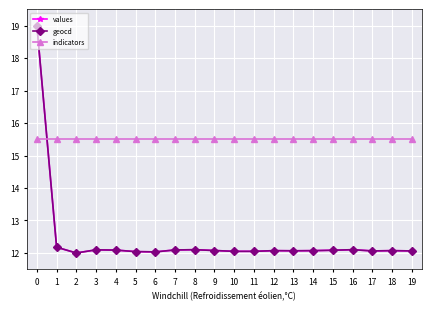

What is the sum of the values values at 3 and 9?

24.2